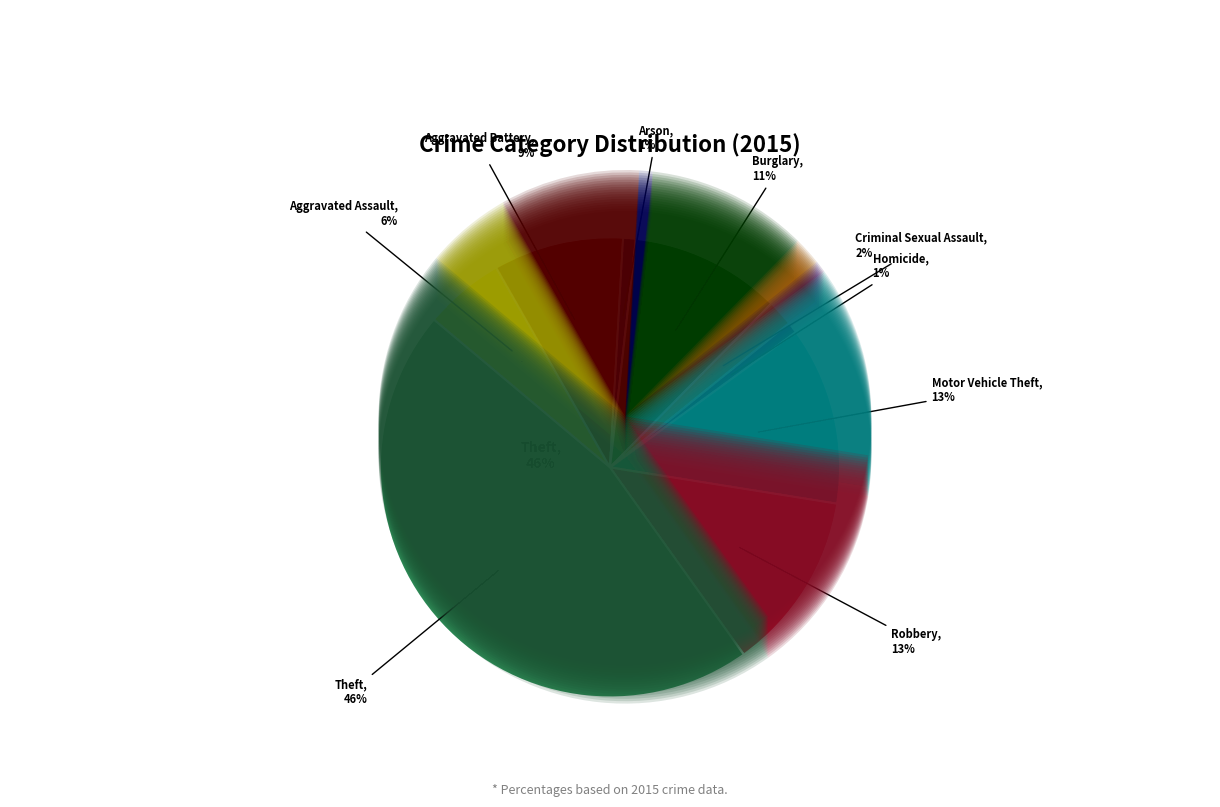

Which category has the biggest portion of the pie?

Theft